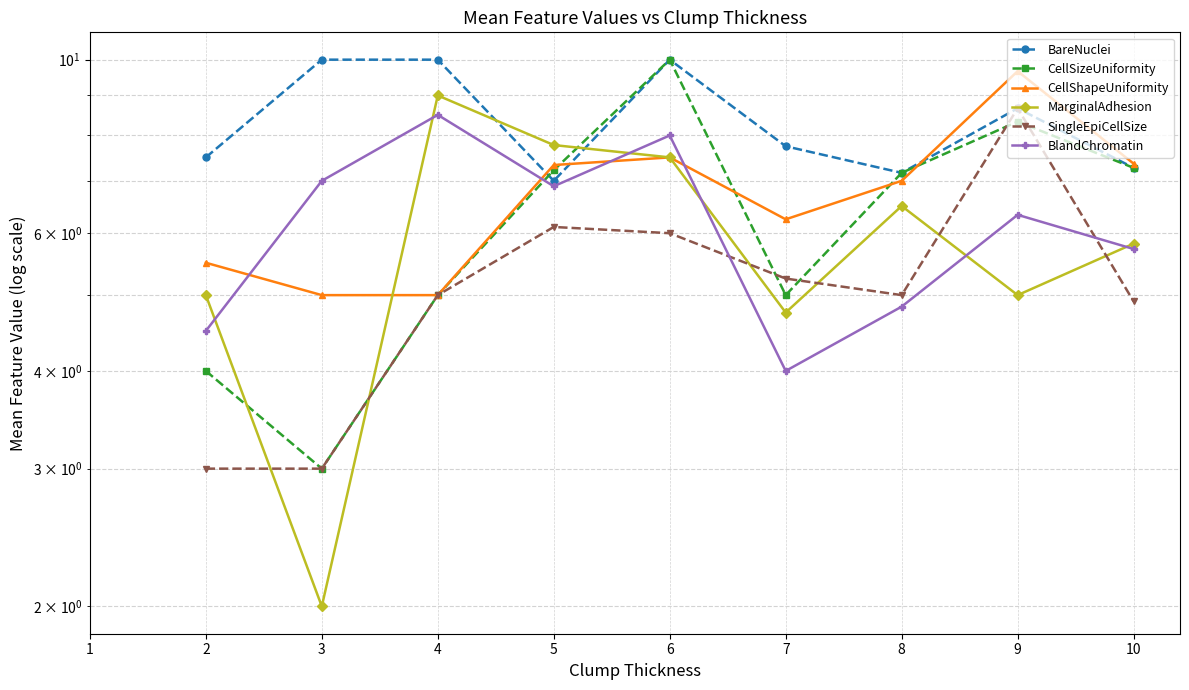

How many distinct data groups are displayed?

6